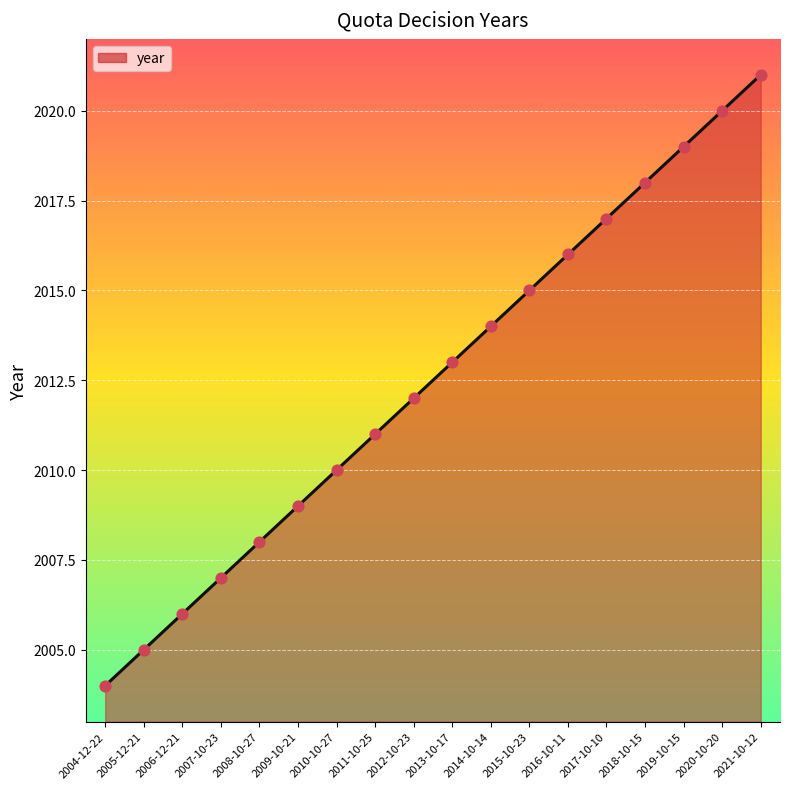

What is the ratio of the value at 2004-12-22 to the value at 2017-10-10?

1.0